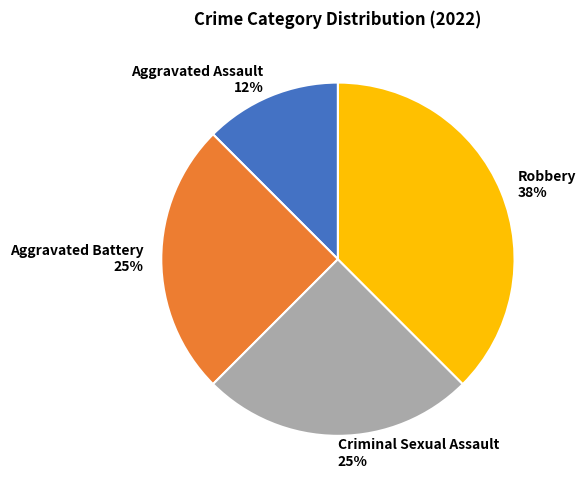

Between Aggravated Assault and Aggravated Battery, which is larger?

Aggravated Battery